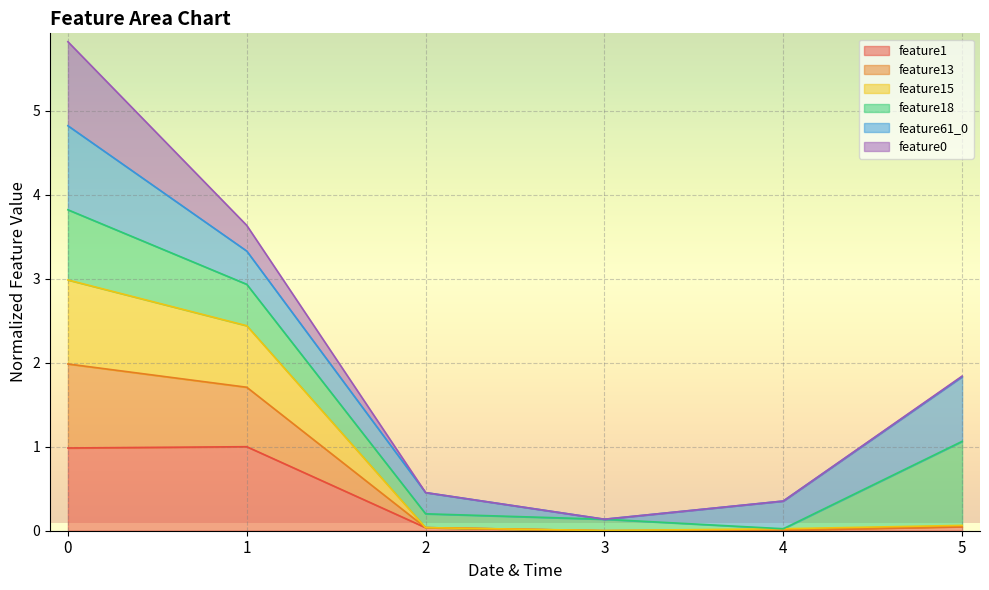

The value of feature1 at 5 is 0.0. True or false?

True